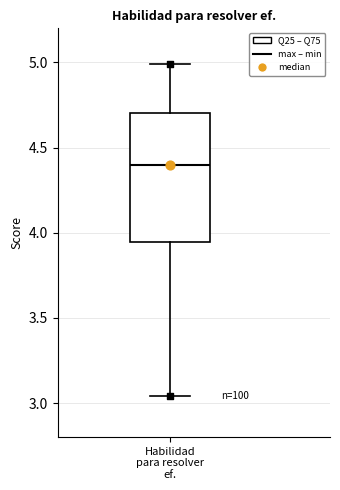

Where is the lower edge of the box for Habilidad para resolver ef. on the y-axis? The values are not printed on the chart, so give them approximately, as read against the axis.

3.95